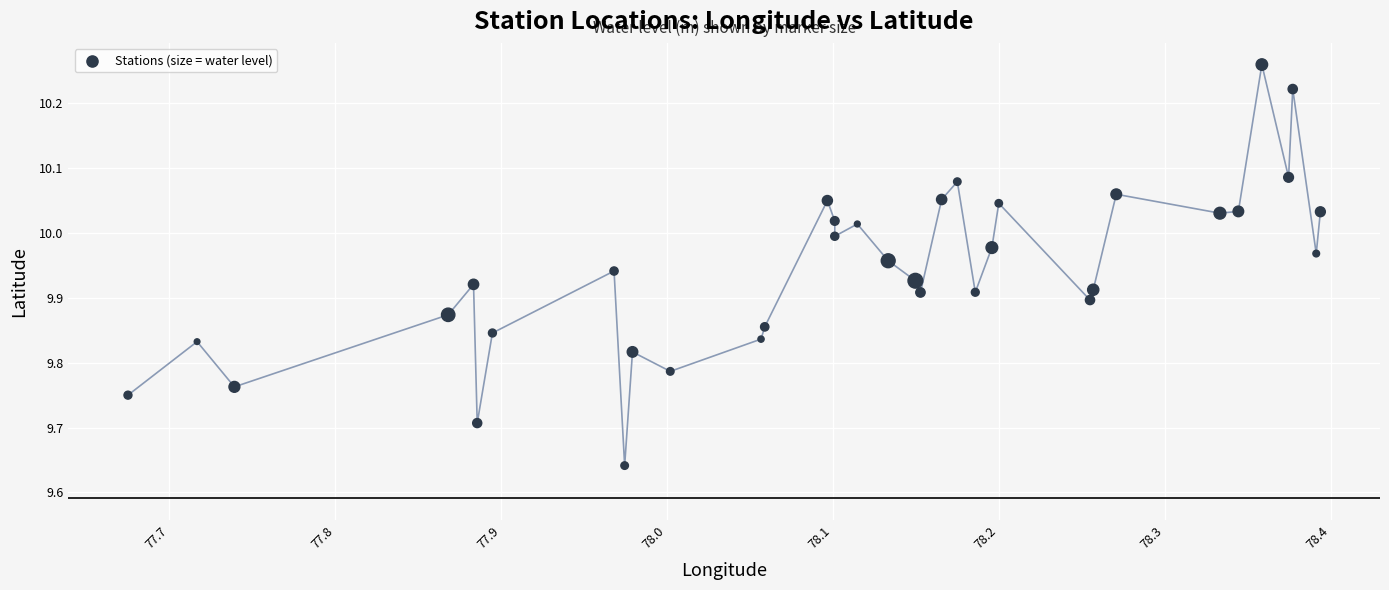

What is the range of X values (max minus min)?

0.7